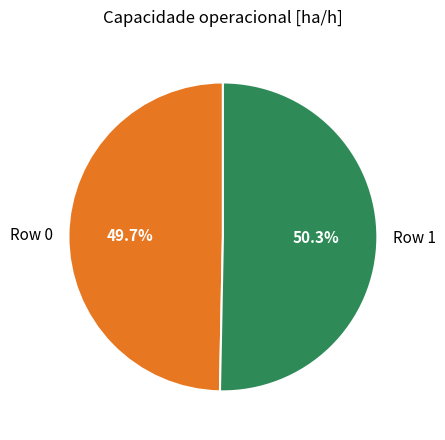

Between Row 0 and Row 1, which is larger?

Row 1